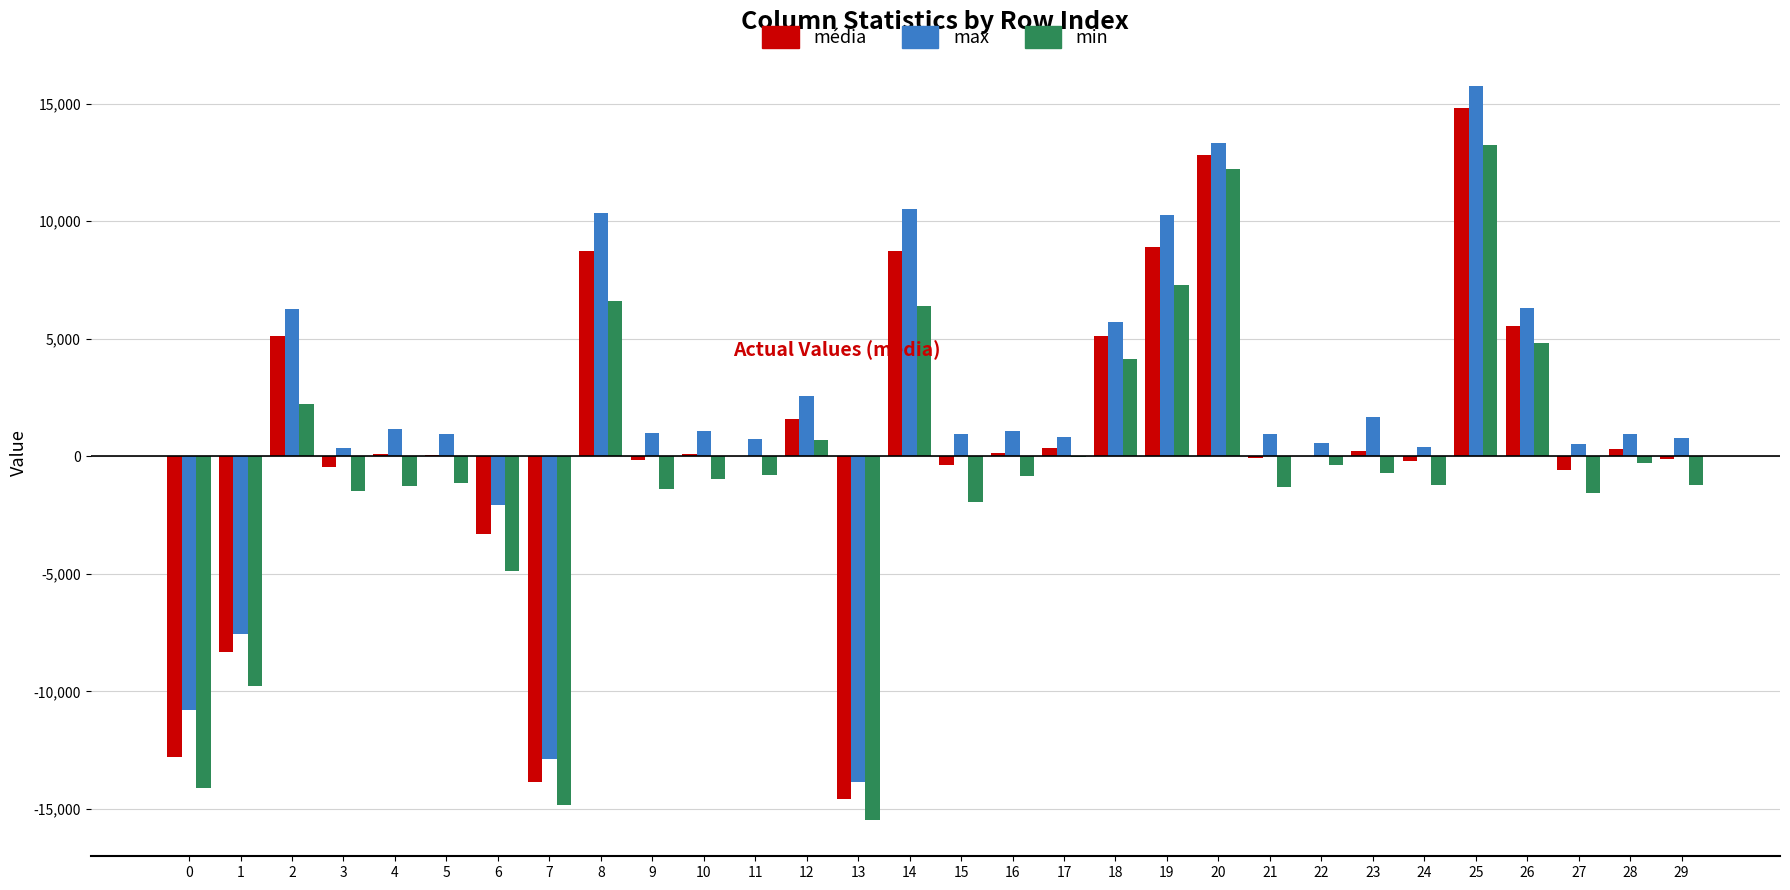

How many values in the média series exceed 74?

15